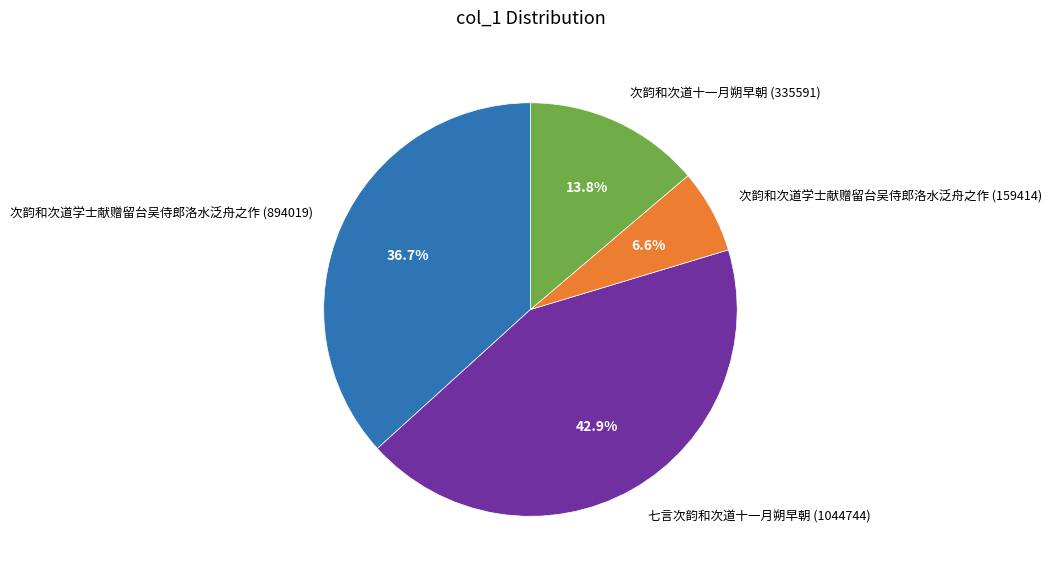

Between 次韵和次道学士献赠留台吴侍郎洛水泛舟之作 (159414) and 次韵和次道十一月朔早朝 (335591), which is larger?

次韵和次道十一月朔早朝 (335591)